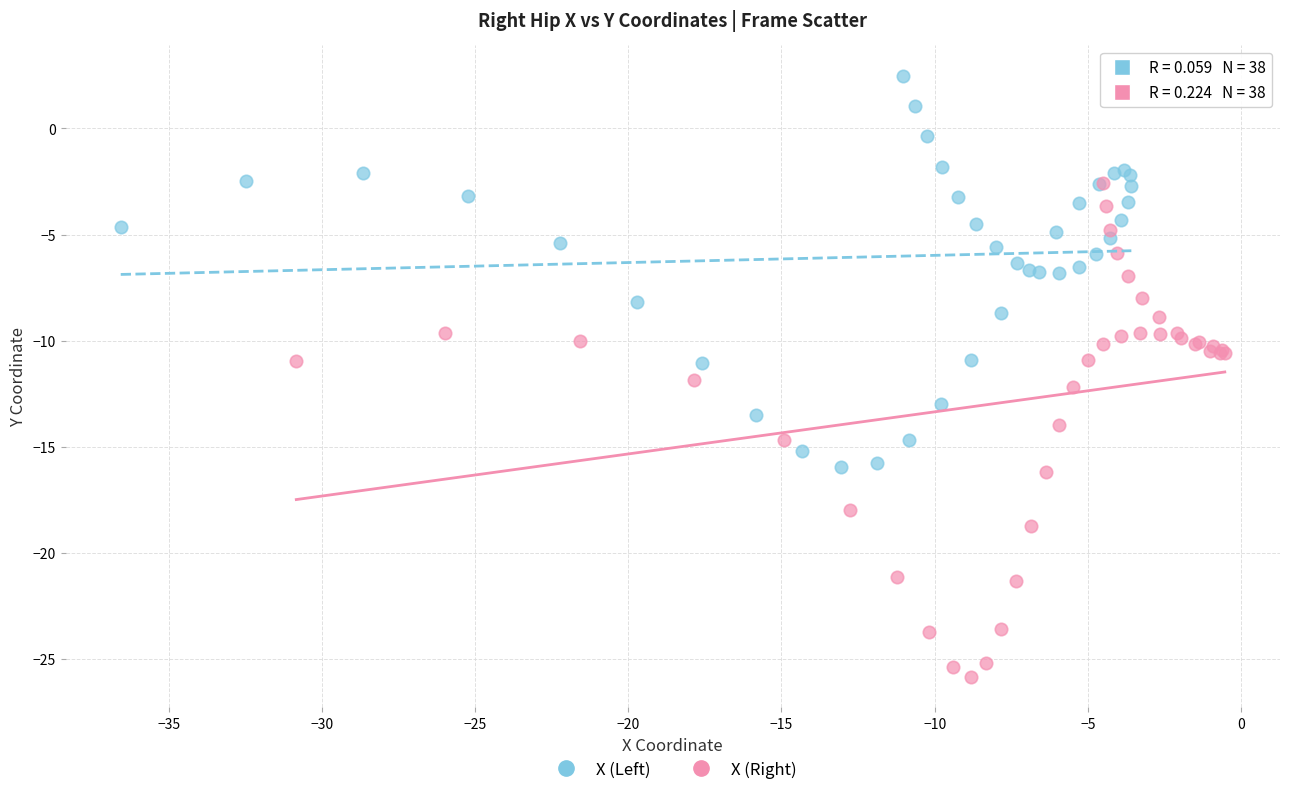

Which series reaches the minimum Y coordinate?

X (Right)